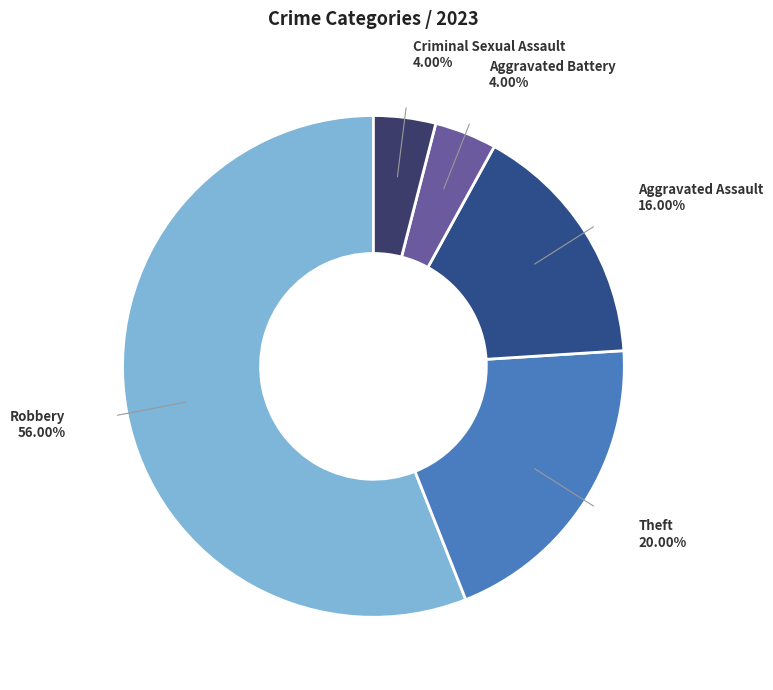

Which slice represents more than half of the pie?

Robbery